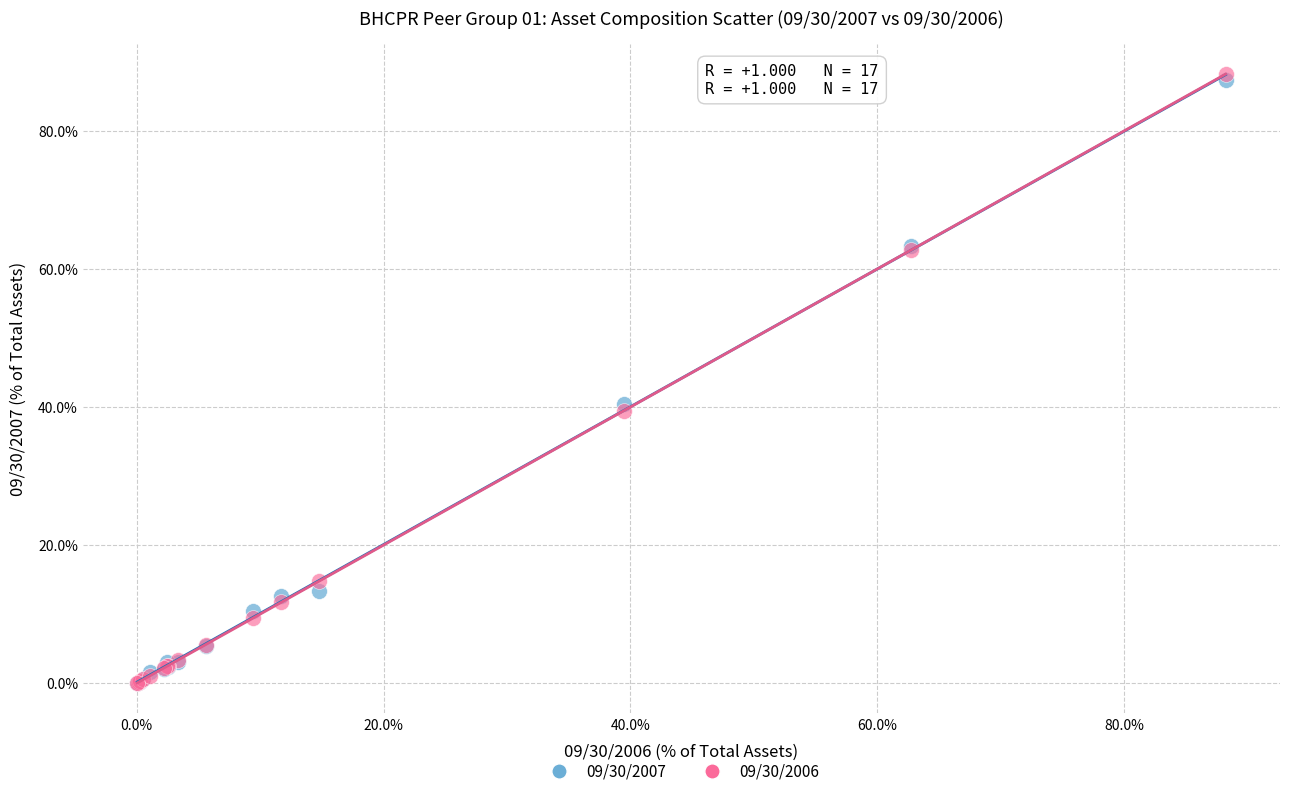

Which series contains the highest Y value?

09/30/2006